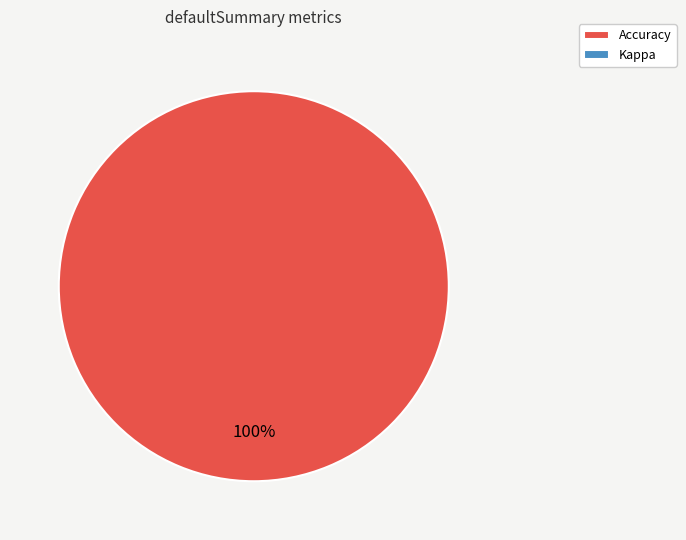

Is there a majority slice in this chart?

Yes